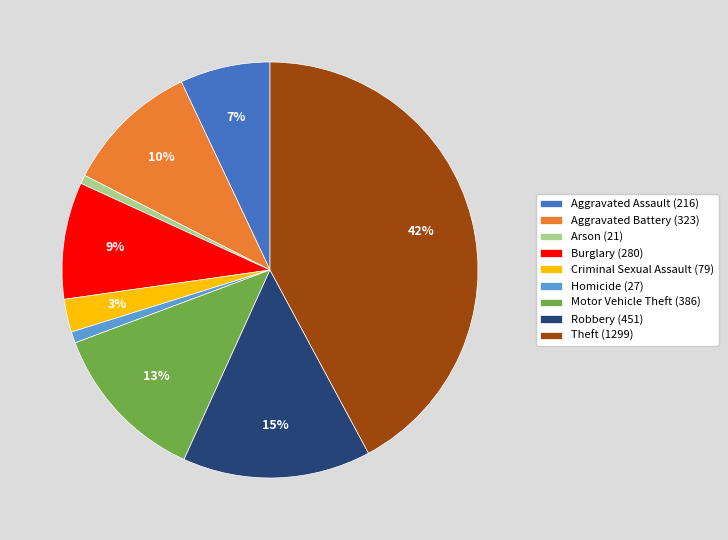

How many slices are in this pie chart?

9